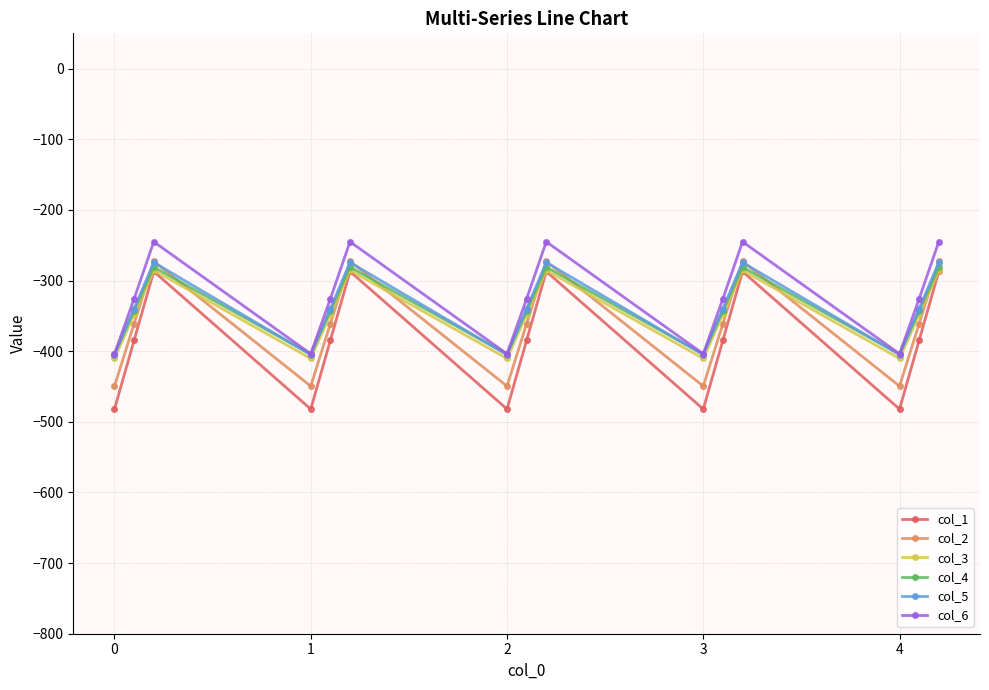

What is the average value of the col_5 series?

-339.6